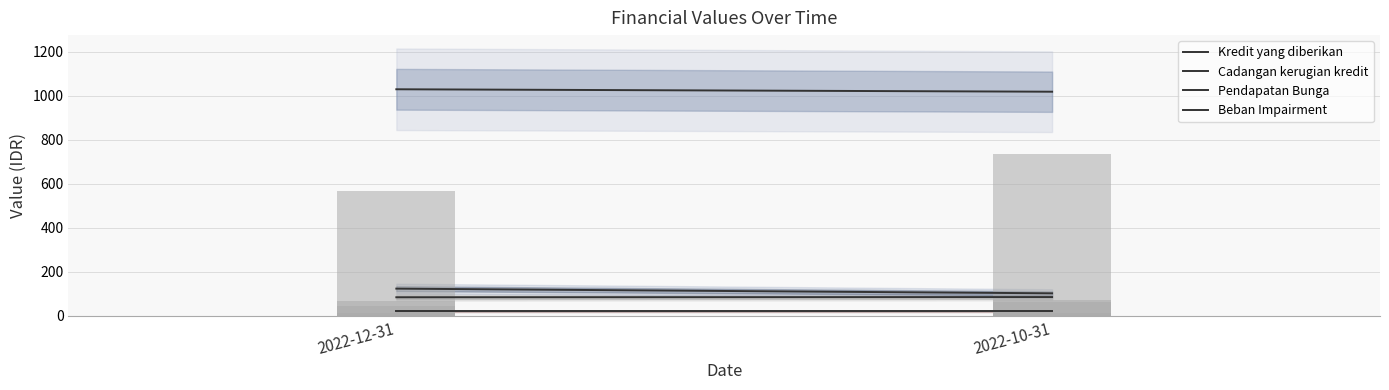

The Kredit yang diberikan series shows 1018.7 at 2022-10-31. True or false?

True